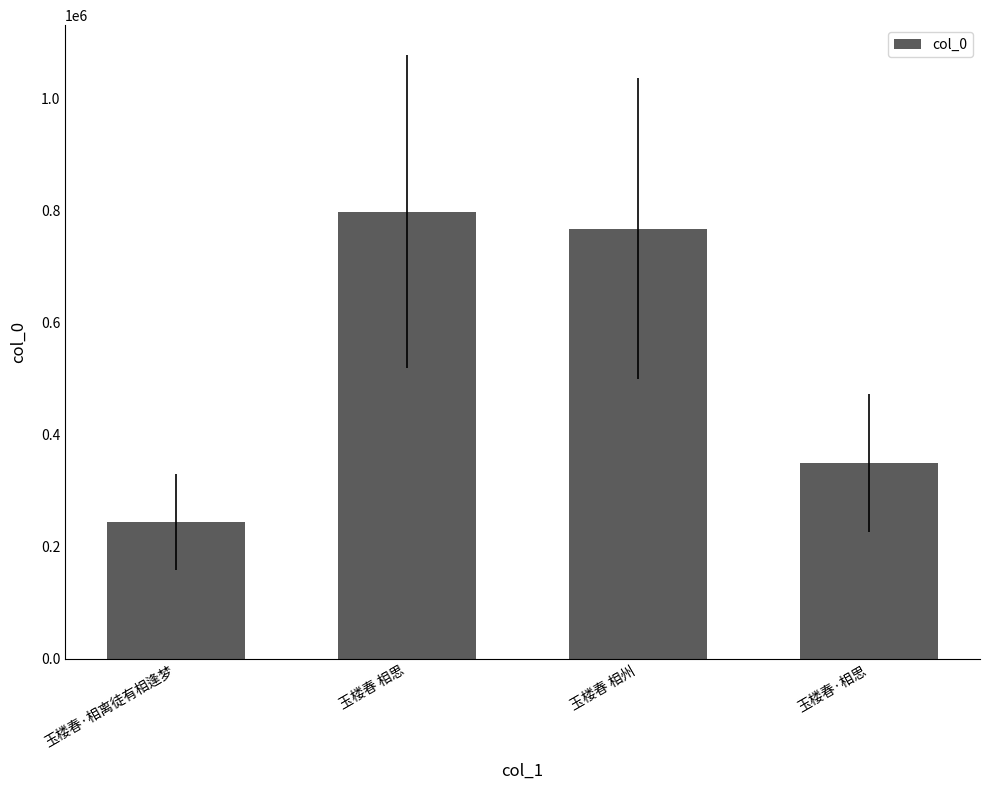

How many data points does each series have?

4